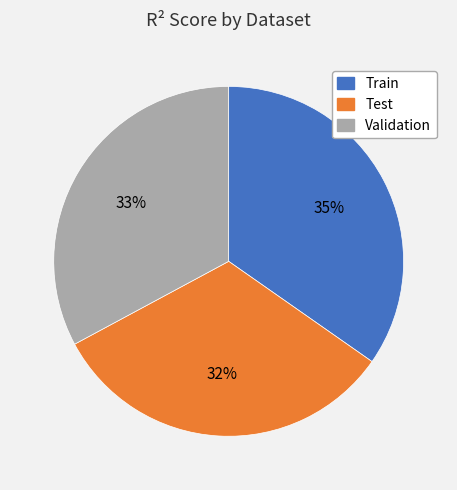

To the nearest percent, what portion does Validation represent?

33%